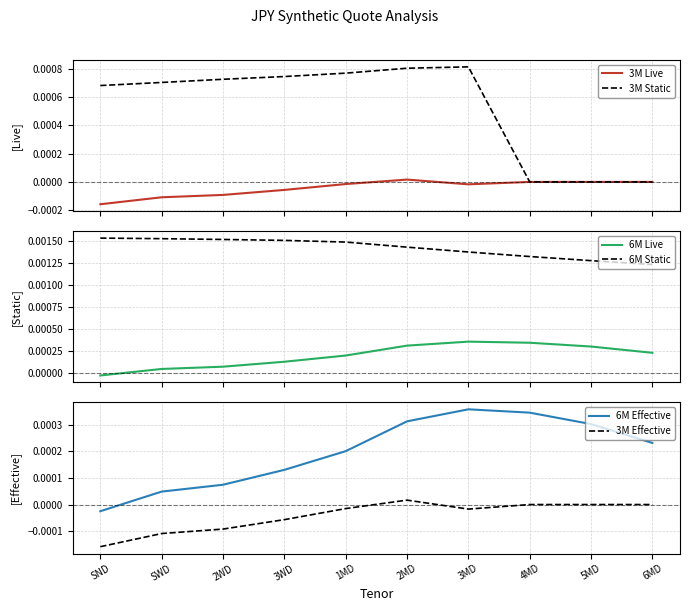

Which category has the lowest value across all series?

SND